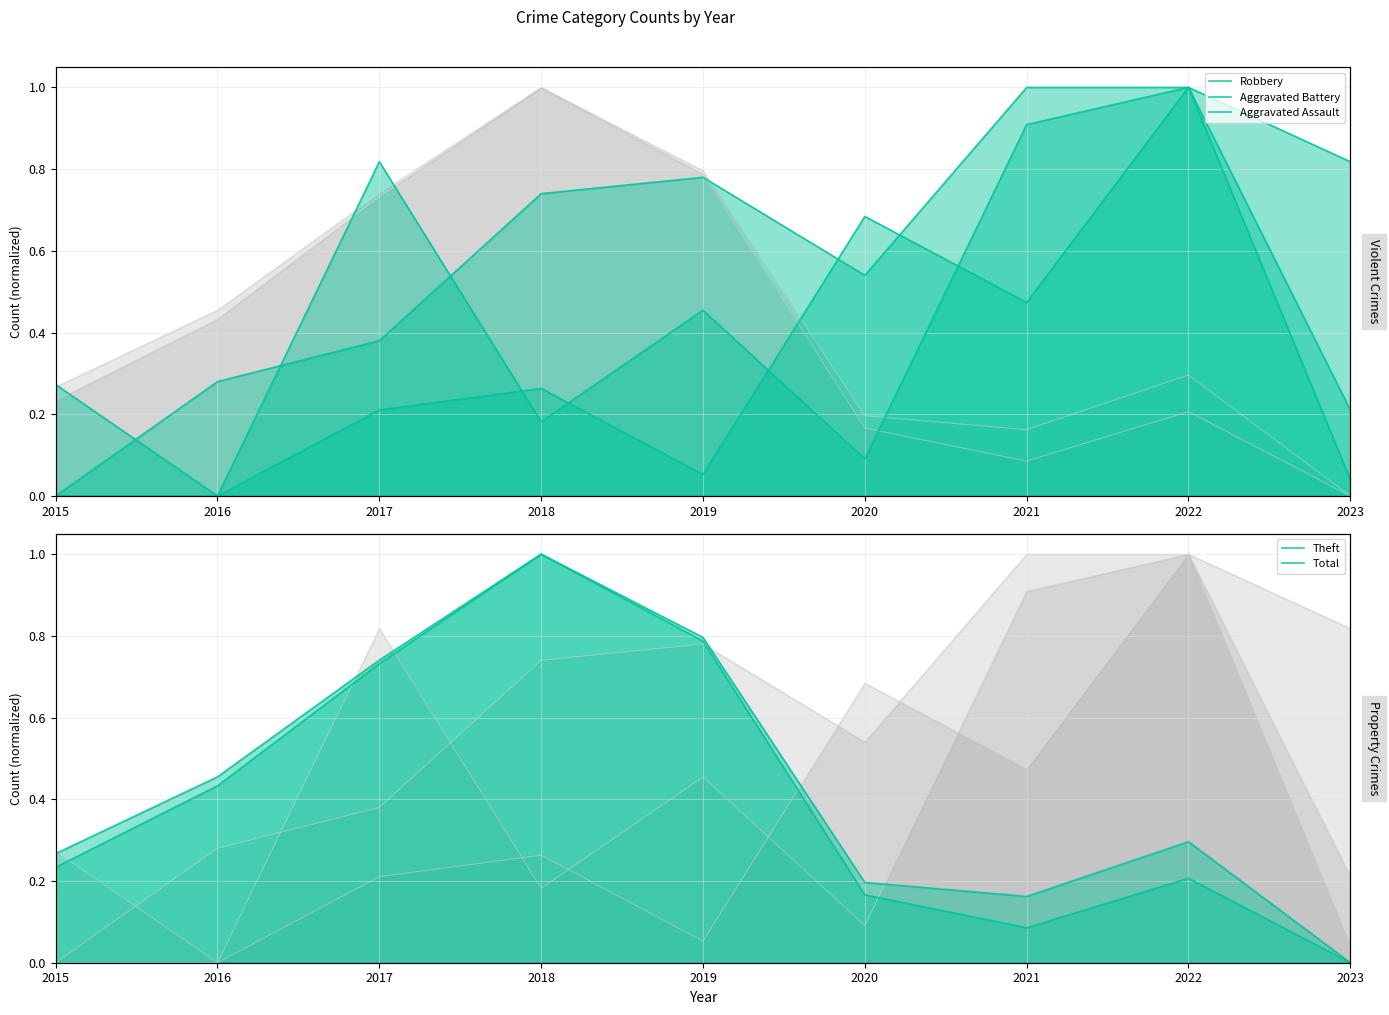

True or false: Theft has more than 2 interior local peaks.

False